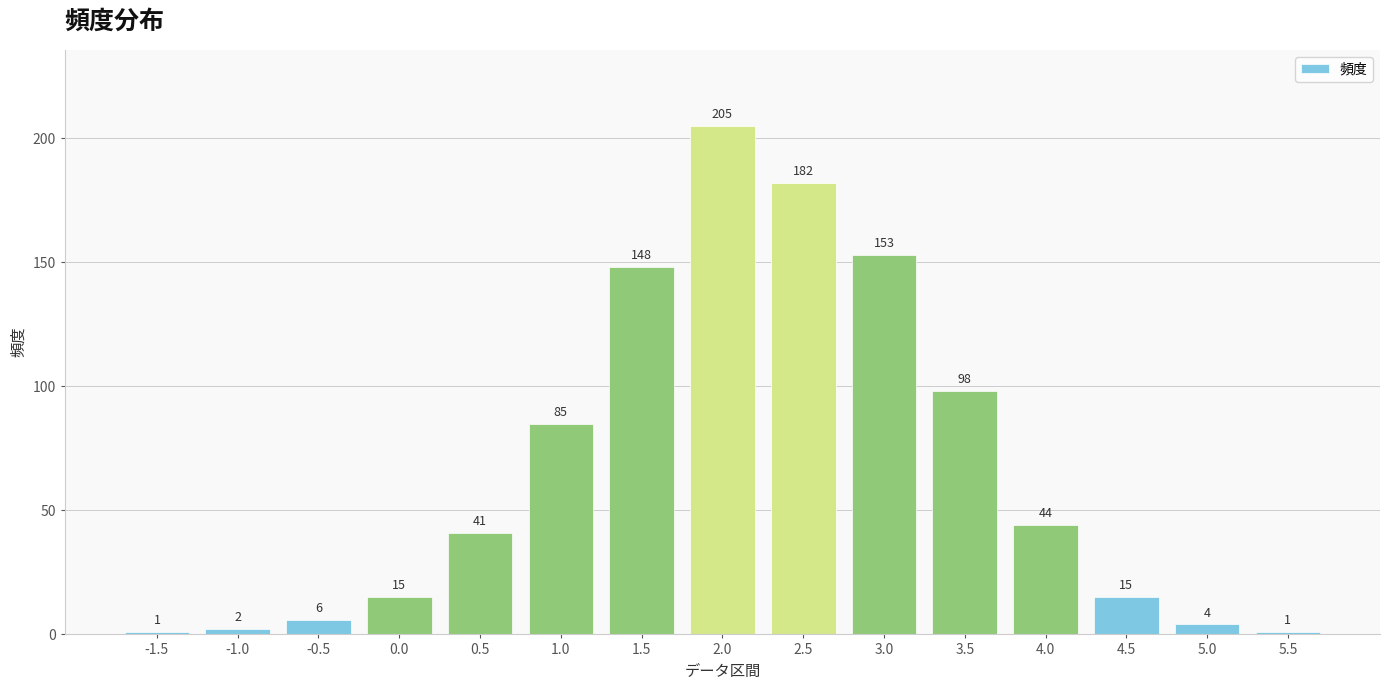

Reading right to left, list all the values displayed in this chart.

5.5=1	5.0=4	4.5=15	4.0=44	3.5=98	3.0=153	2.5=182	2.0=205	1.5=148	1.0=85	0.5=41	0.0=15	-0.5=6	-1.0=2	-1.5=1